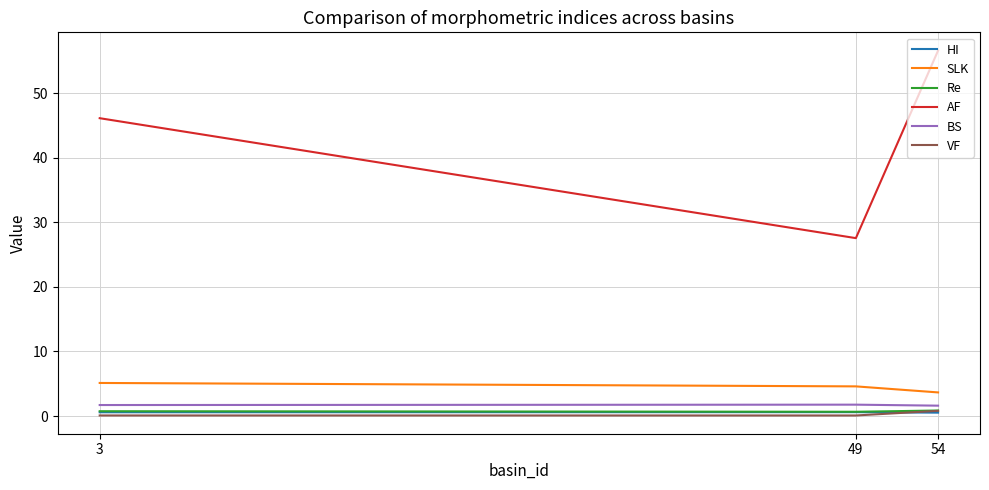

What is the difference between the maximum and minimum values in the AF series?

29.1